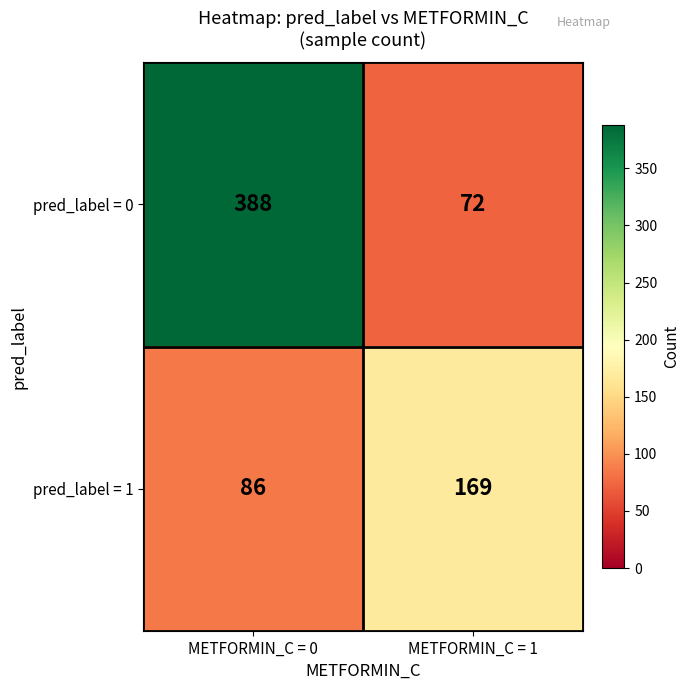

Rank the series by their average value, from lowest to highest.

pred_label = 1, pred_label = 0